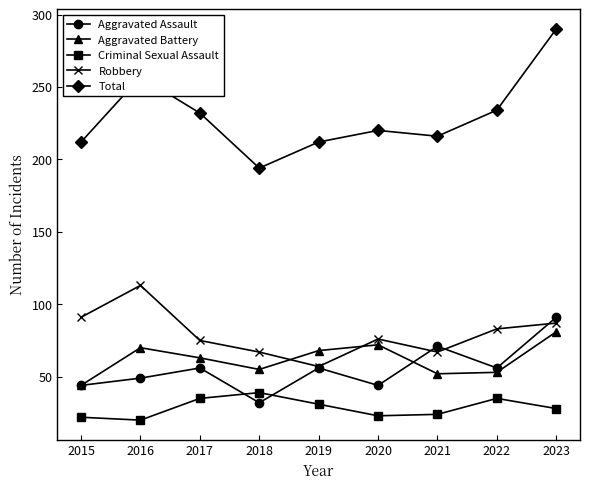

How many data points in Total are less than 220?

4